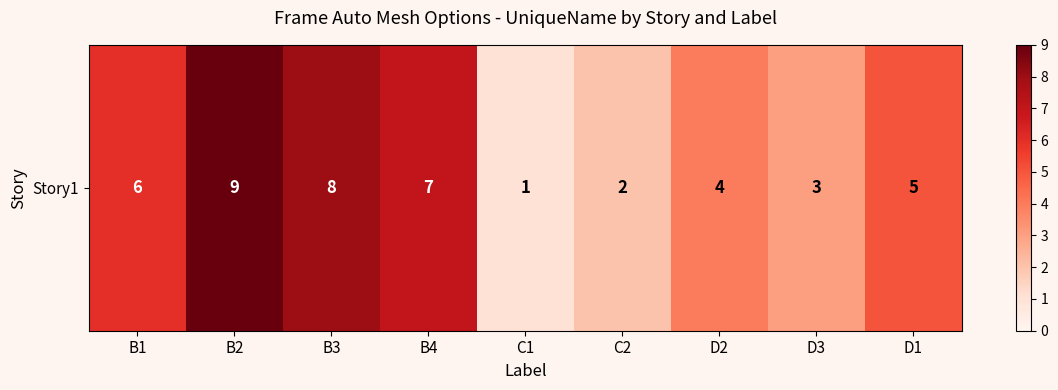

What is the difference between the values at C1 and B2?

8